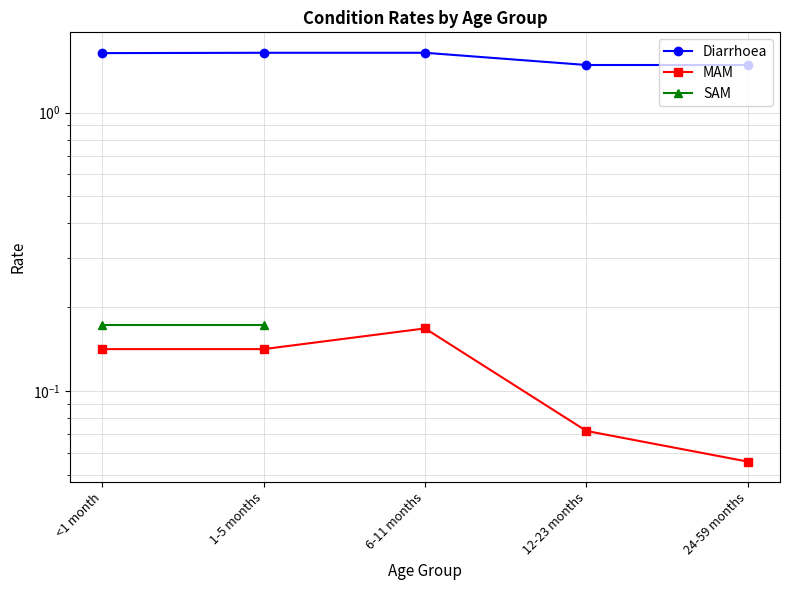

Count the Diarrhoea values in the range 1 to 2.

5